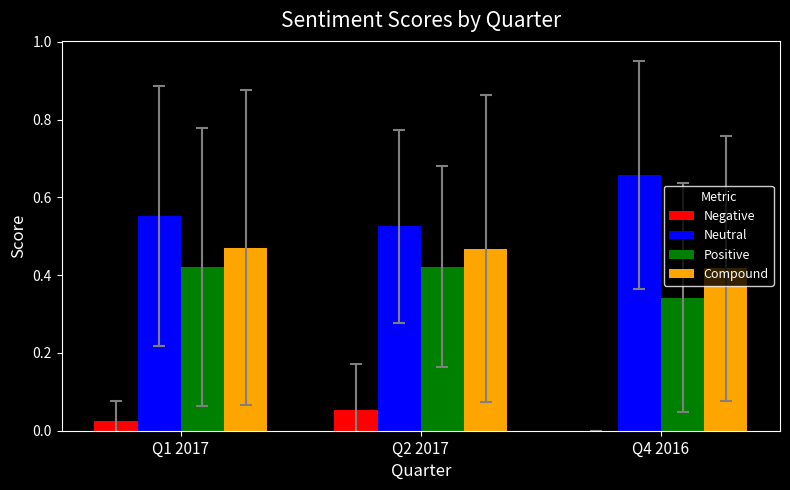

At which label does Neutral reach its peak?

Q4 2016